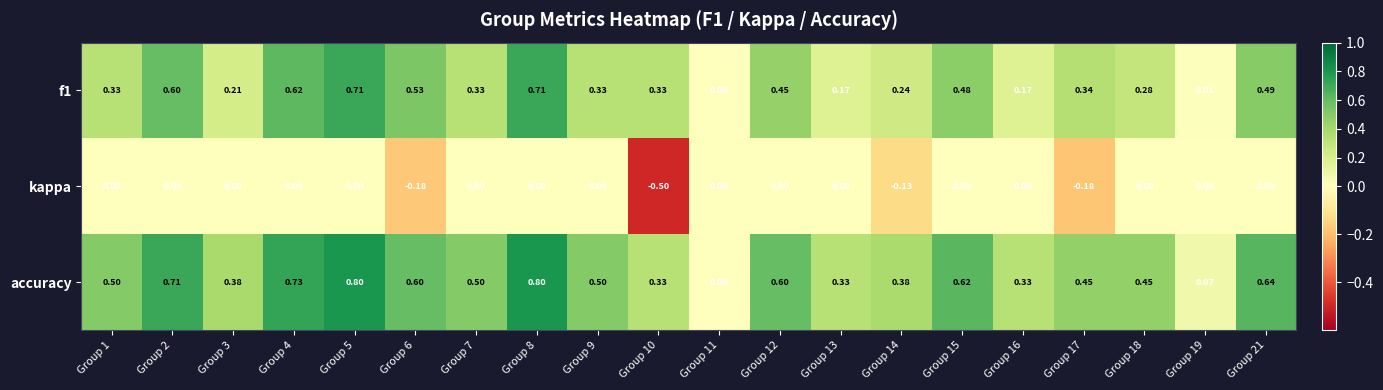

Which series has the largest range (max minus min)?

accuracy